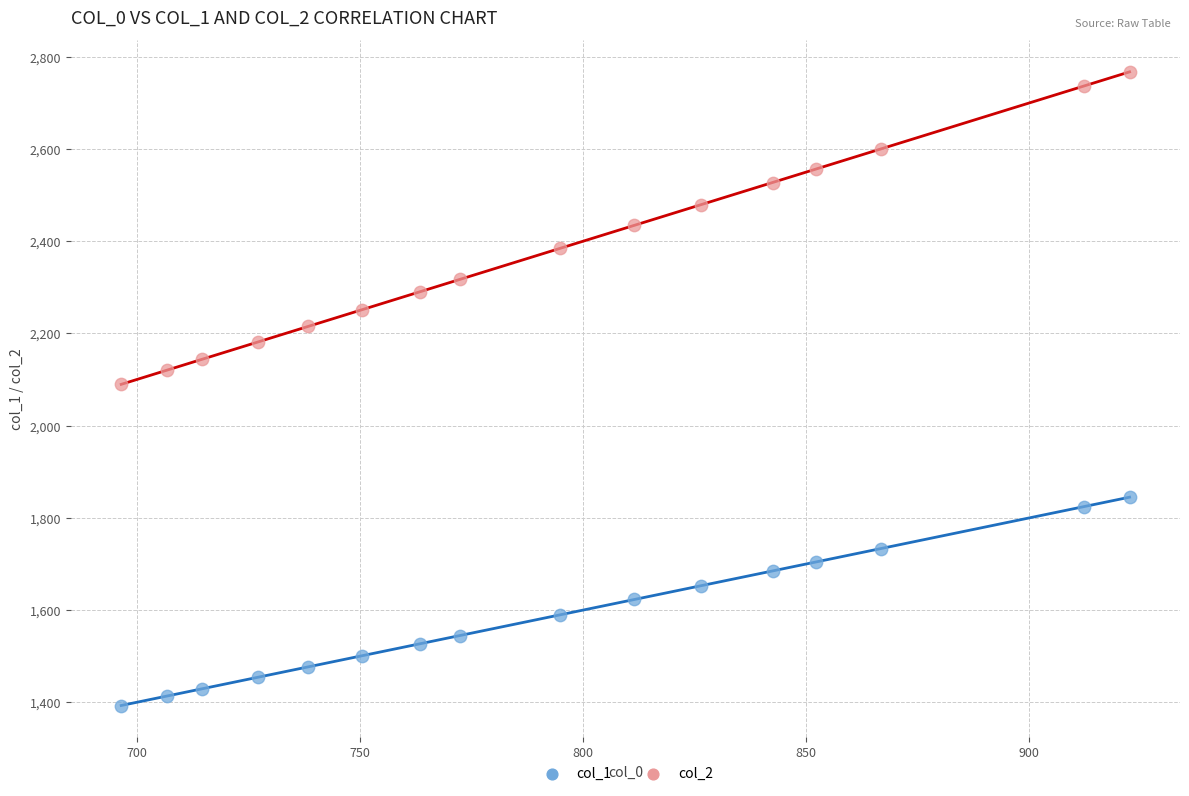

Across all data points, what is the range of Y values (max minus min)?

1374.3